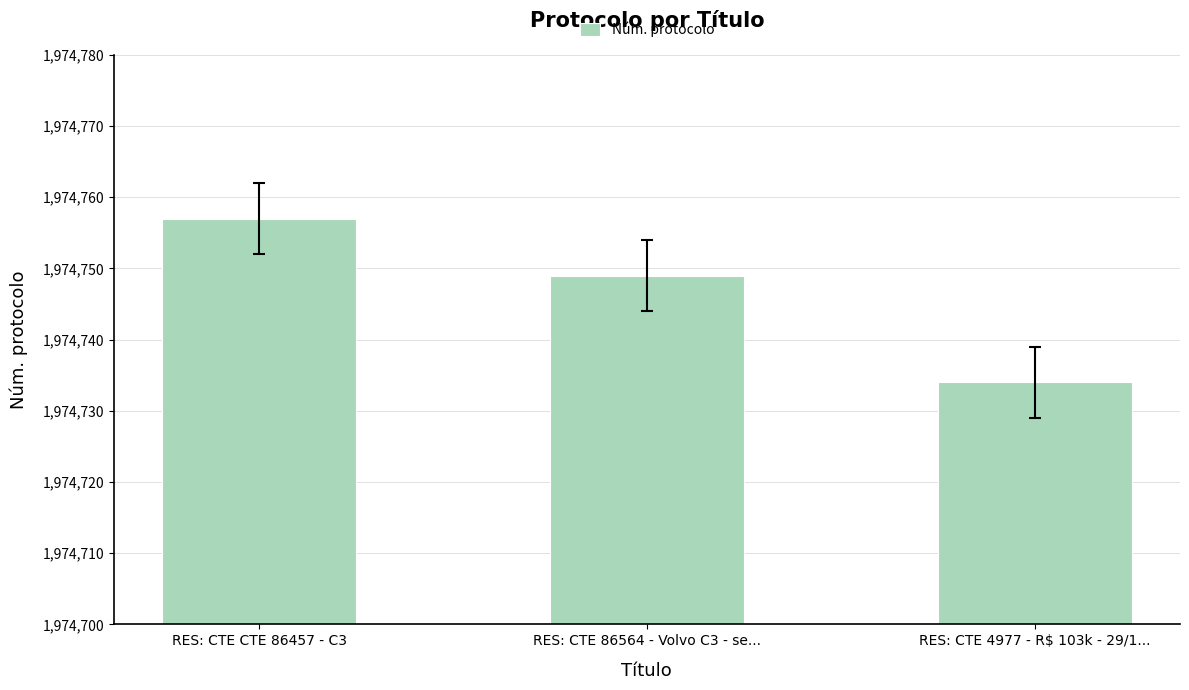

Which category has the highest value across all series?

RES: CTE CTE 86457 - C3